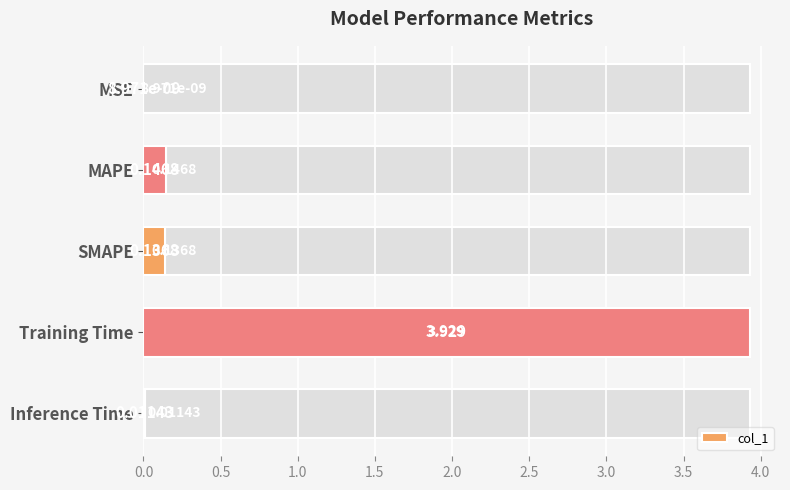

The value at Inference Time is 0.0. True or false?

True